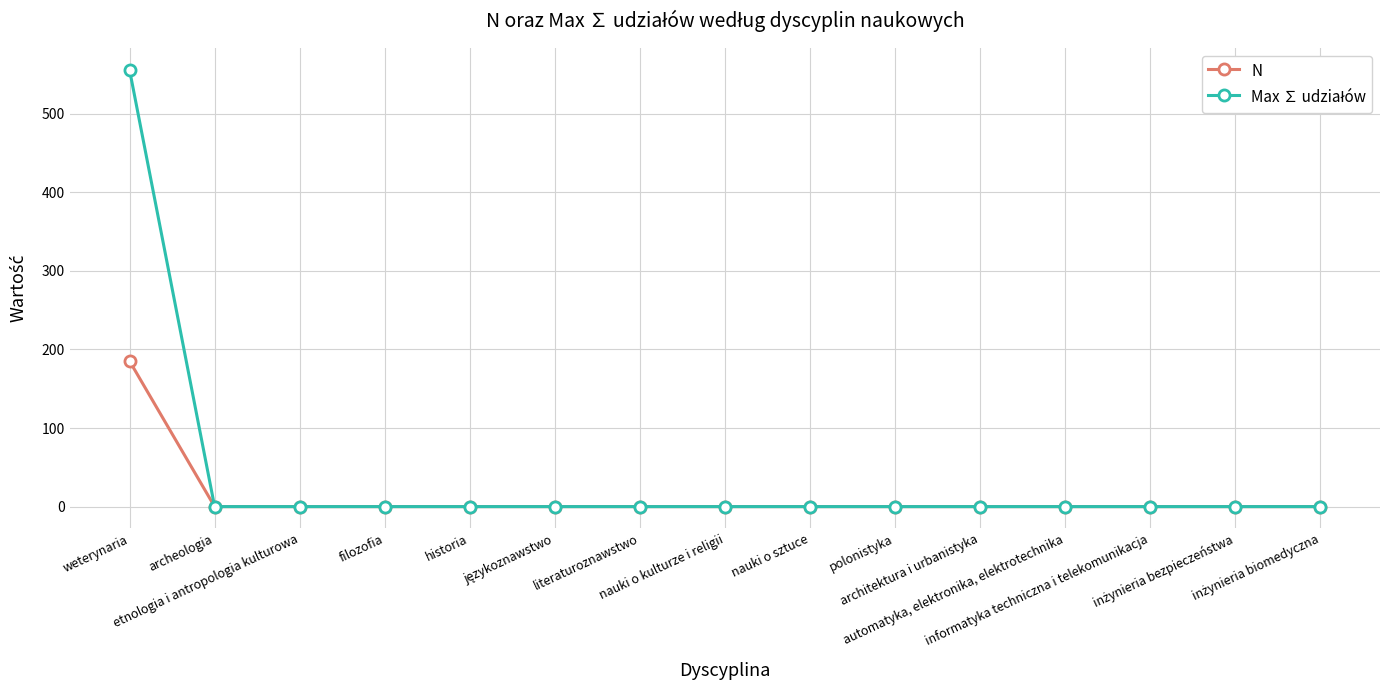

Does the chart have visible grid lines?

Yes